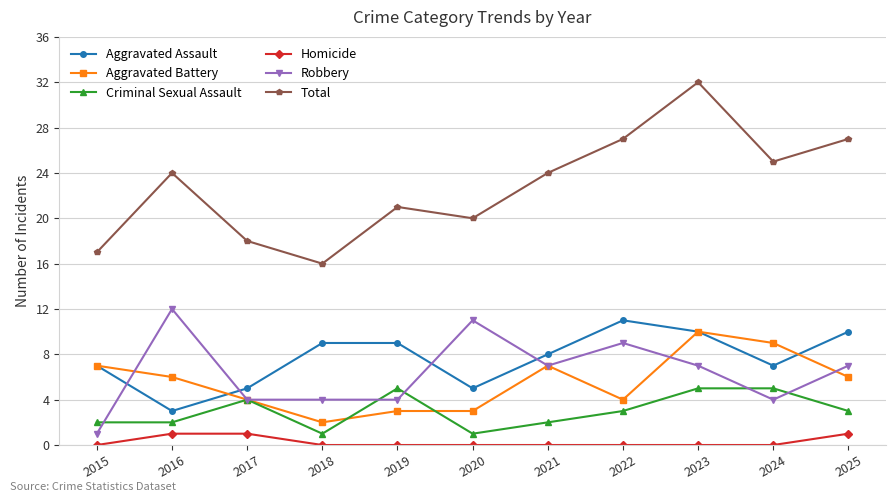

At which label does Aggravated Assault first exceed 8?

2018